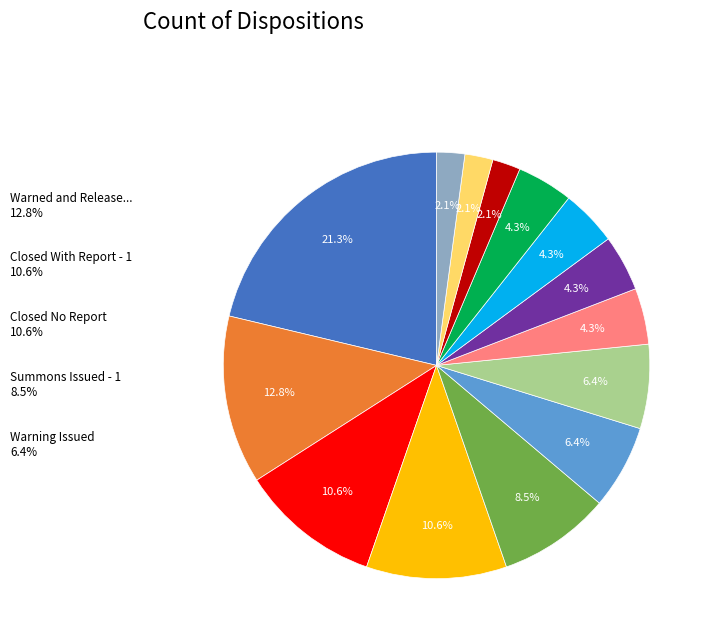

True or false: 72 accounts for 8% of the total.

False